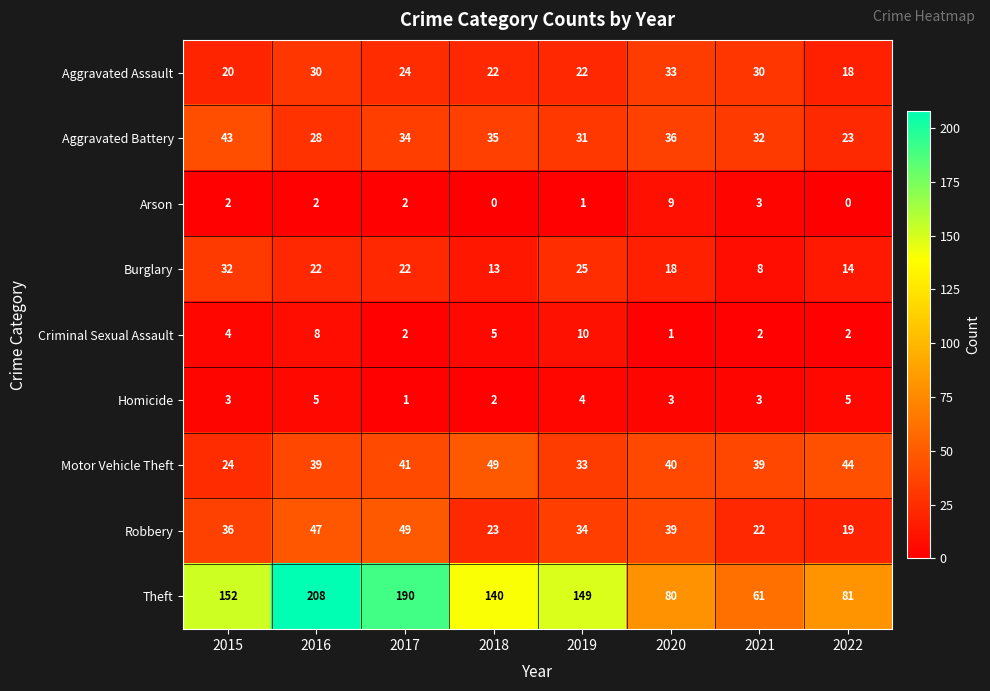

The value of Robbery at 2018 is 31. True or false?

False